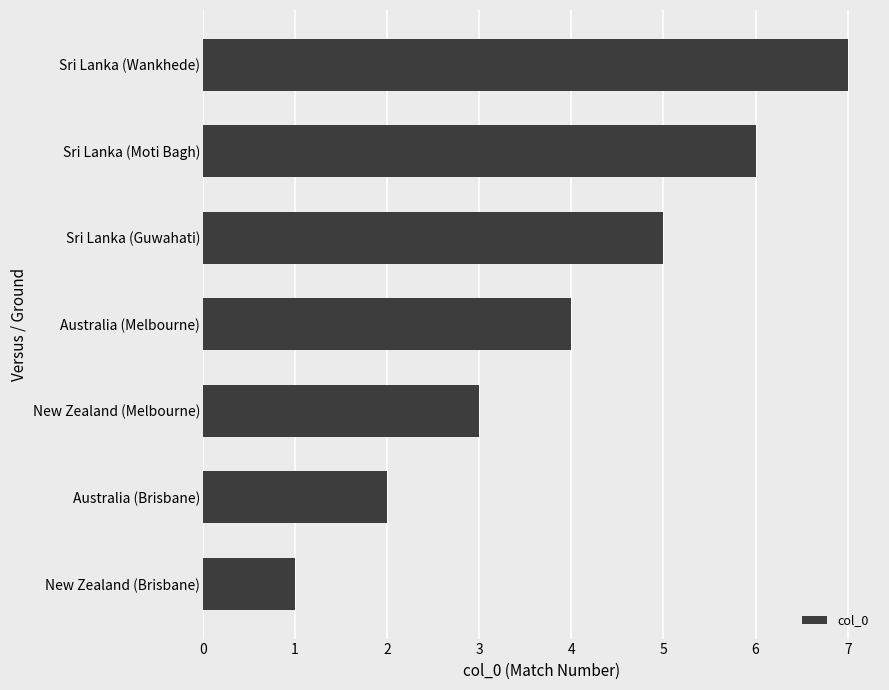

What is the difference between the maximum and minimum values?

6